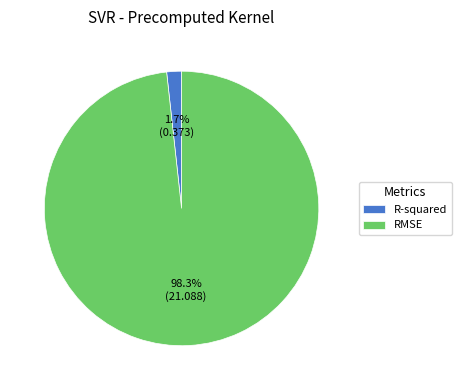

Which has a higher value, RMSE or R-squared?

RMSE